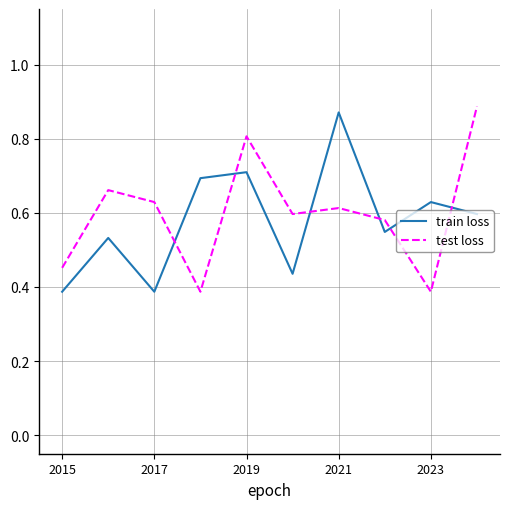

Rank the series by their maximum value, from highest to lowest.

test loss, train loss